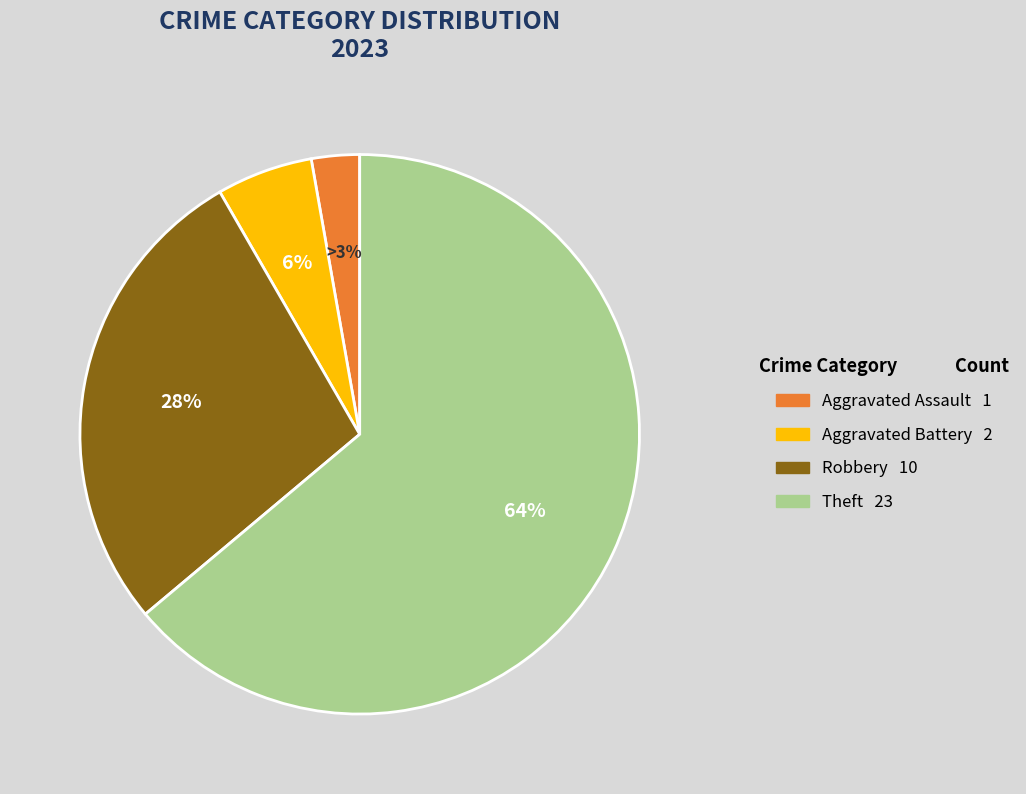

Is there any slice that represents more than half of the pie?

Yes